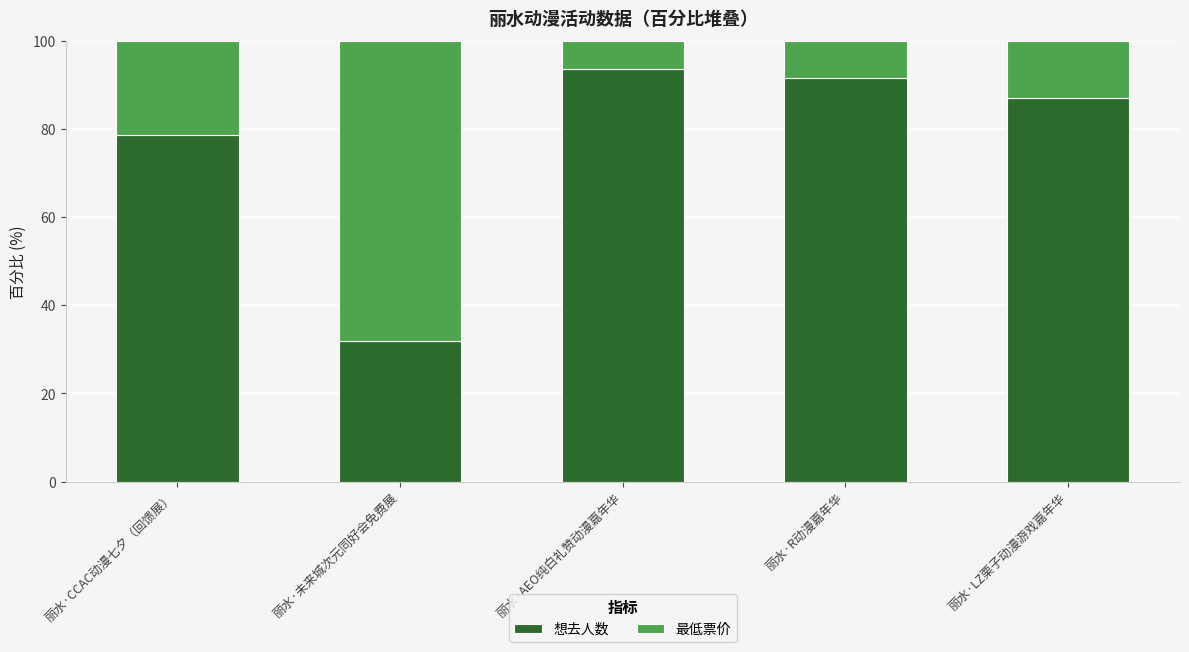

List the labels in order of 想去人数 value, smallest first.

丽水·未来城次元同好会免费展, 丽水·CCAC动漫七夕（回馈展）, 丽水·LZ栗子动漫游戏嘉年华, 丽水·R动漫嘉年华, 丽水·AEO纯白礼赞动漫嘉年华